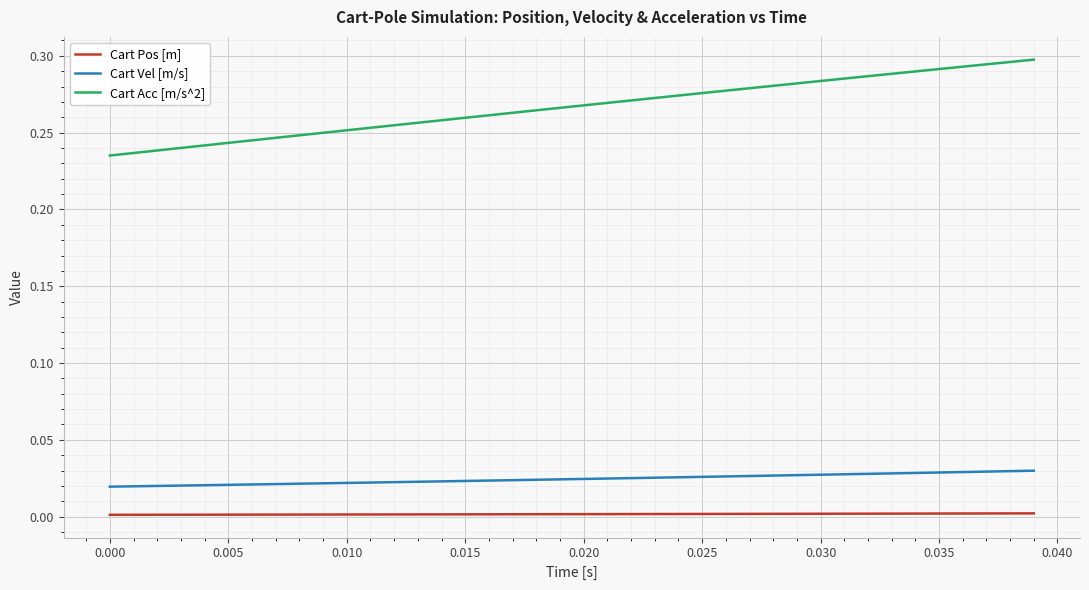

At how many categories does at least one series exceed 0?

40